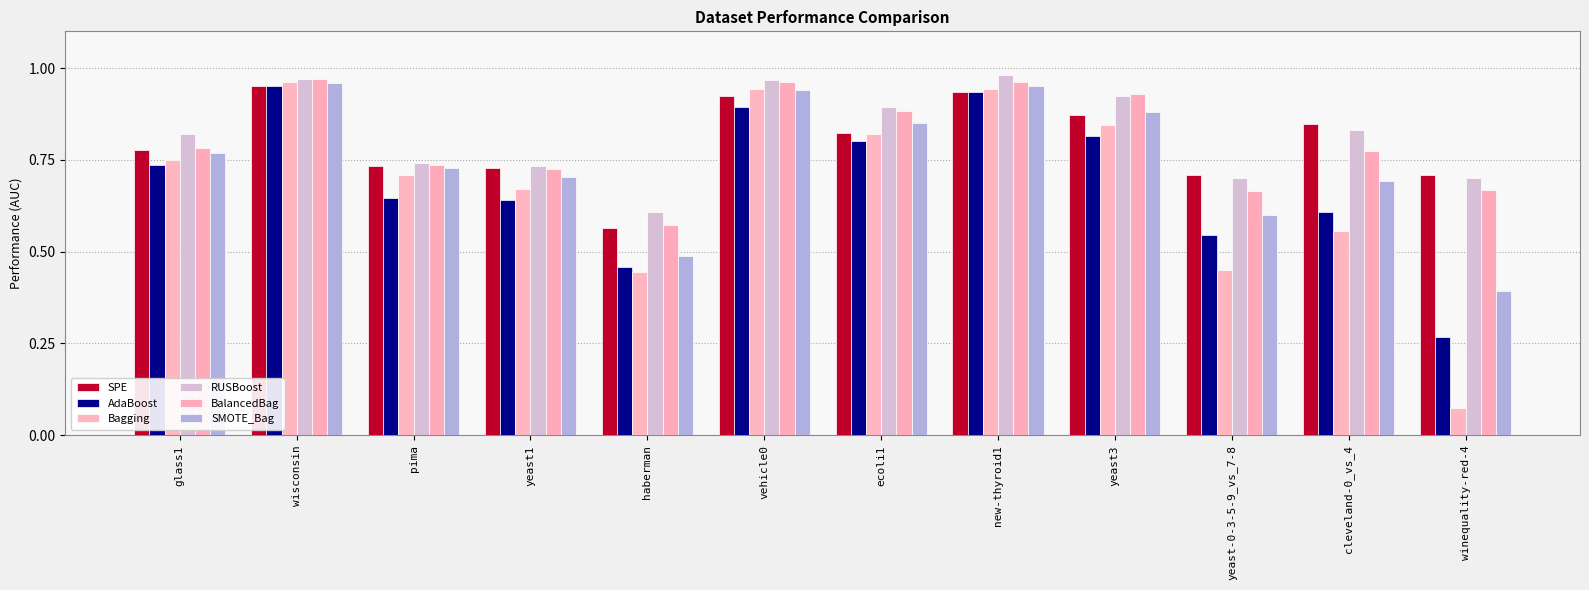

What is the maximum value shown in the chart?

1.0